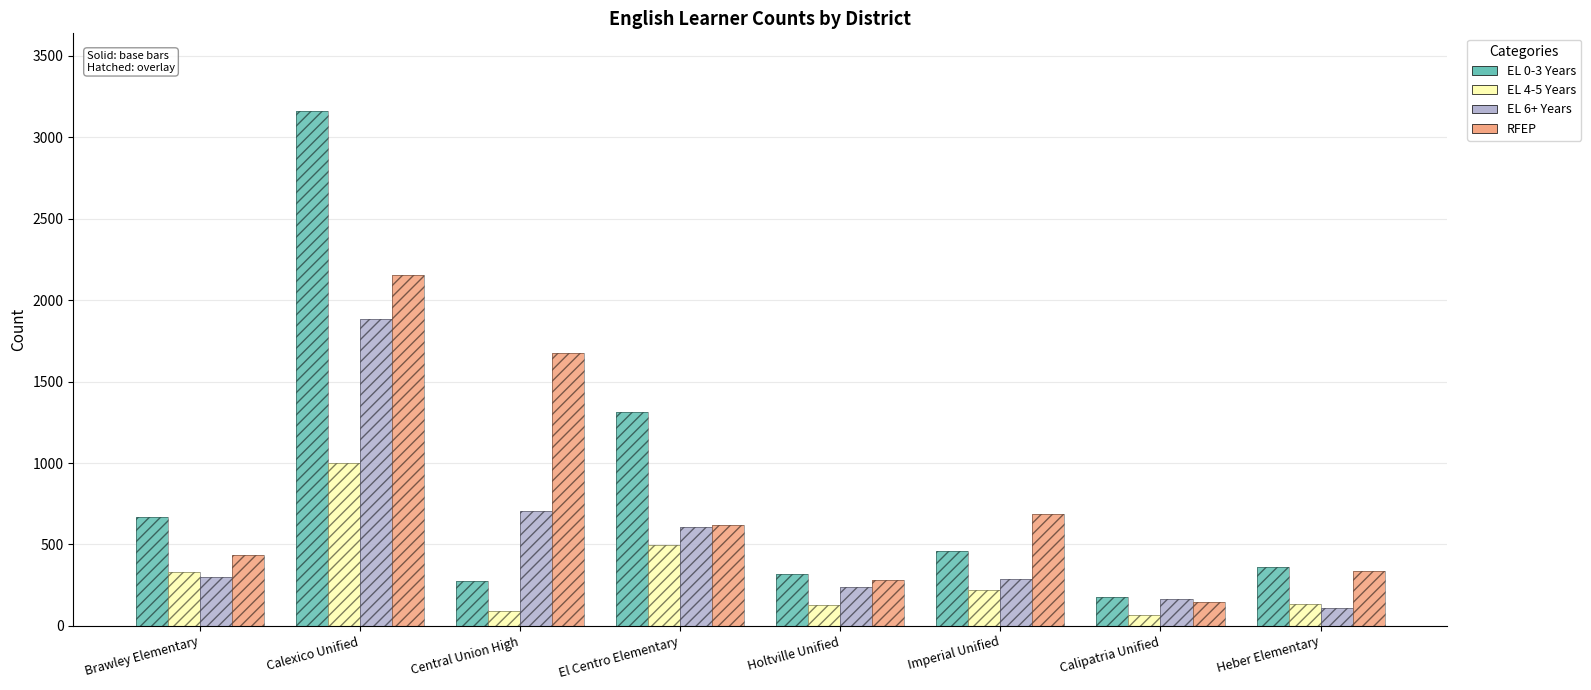

Which series has the largest range (max minus min)?

EL 0-3 Years